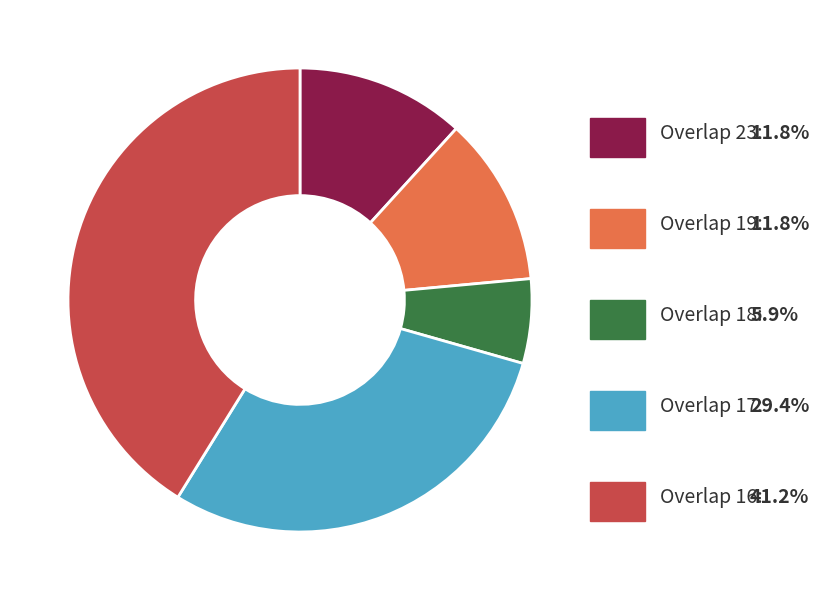

Does any single category account for the majority?

No